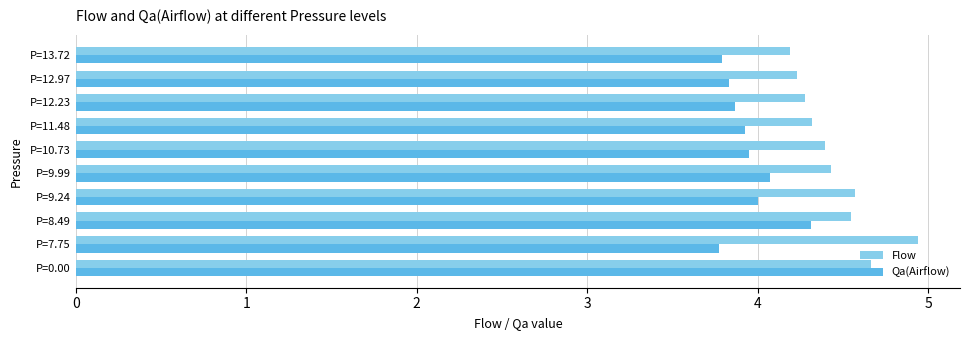

The value of Qa(Airflow) at P=12.23 is 6.9. True or false?

False